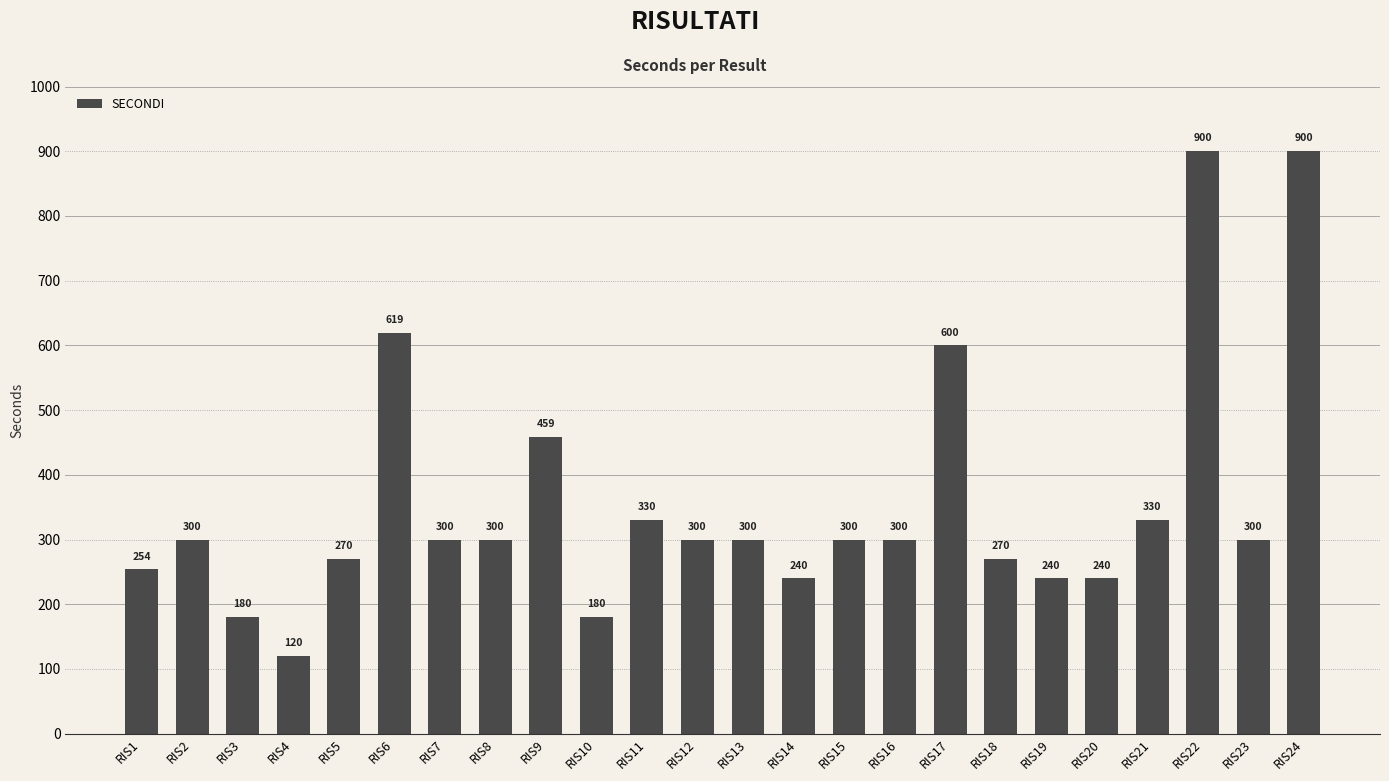

What is the change in value from RIS2 to RIS20?

-60